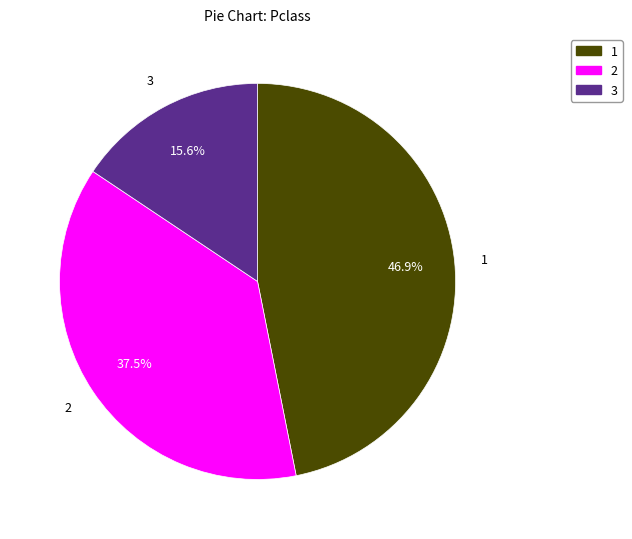

Is there a majority slice in this chart?

No